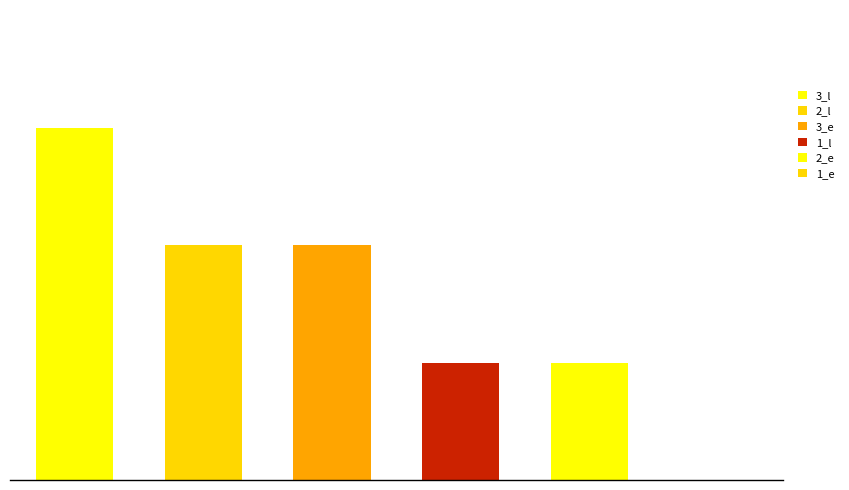

Rank the categories by l value from highest to lowest.

3, 2, 1